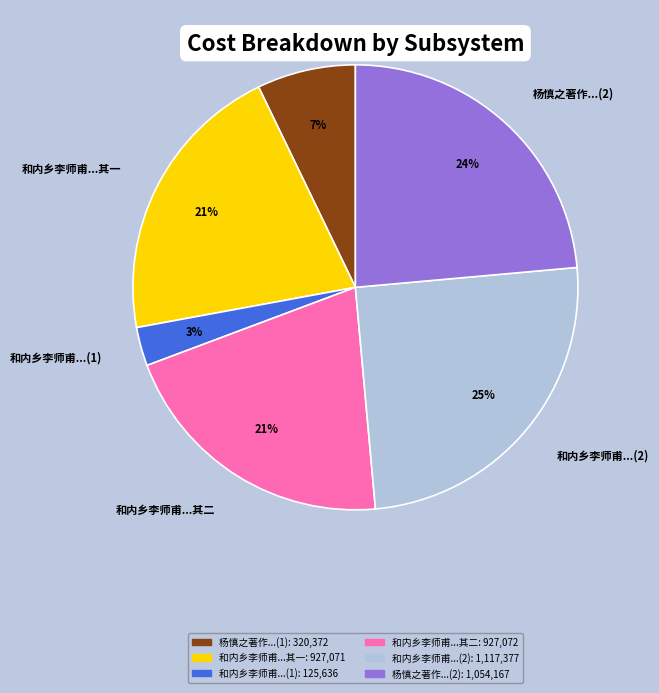

The 和内乡李师甫...(2) slice represents 17% of the pie. True or false?

False